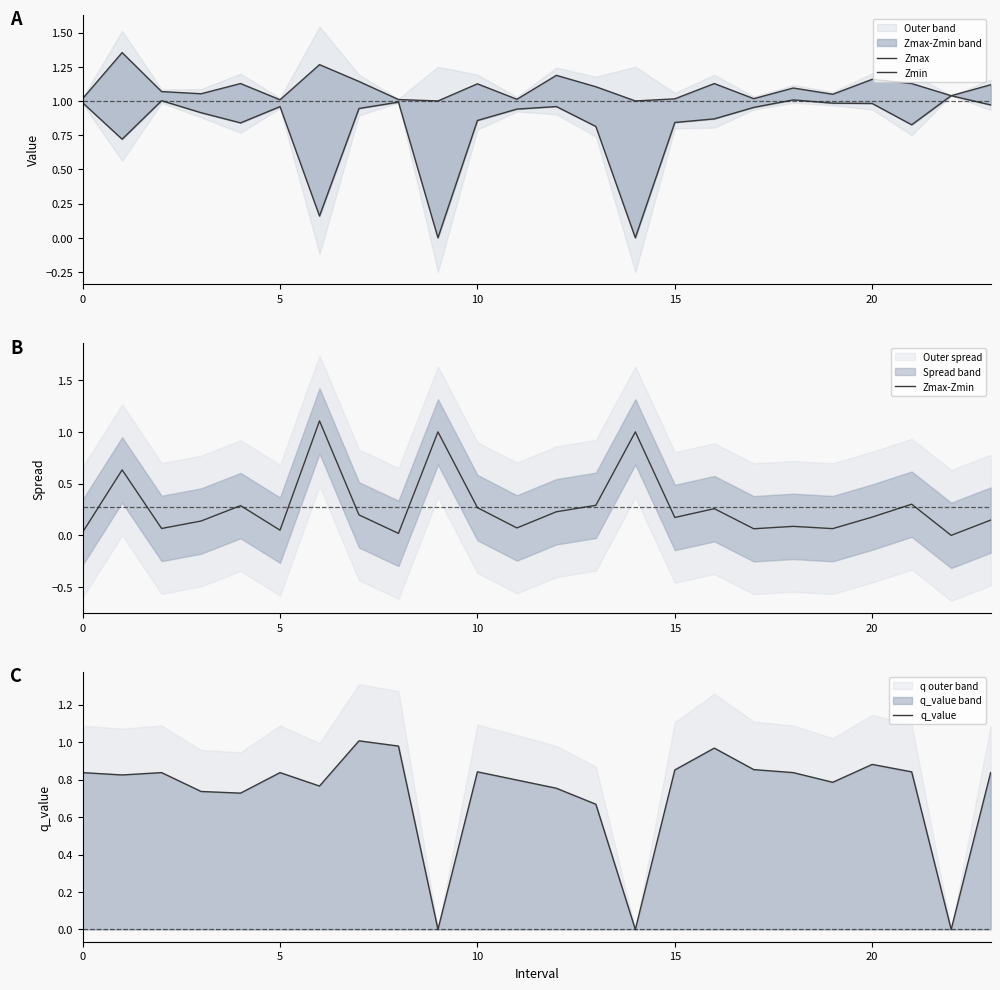

True or false: Zmax and Zmin intersect in this chart.

False